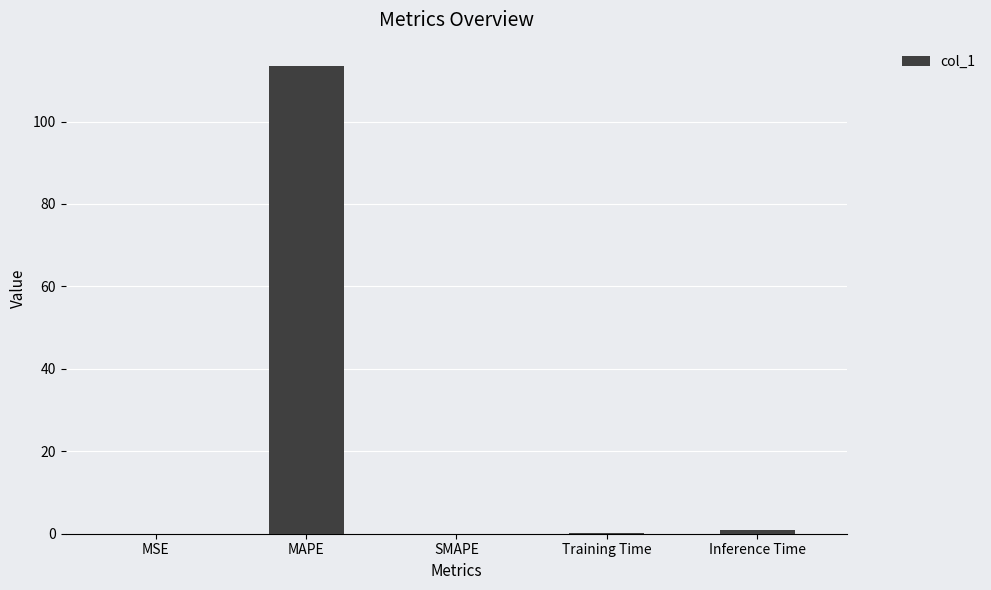

Read the value at MAPE.

113.5